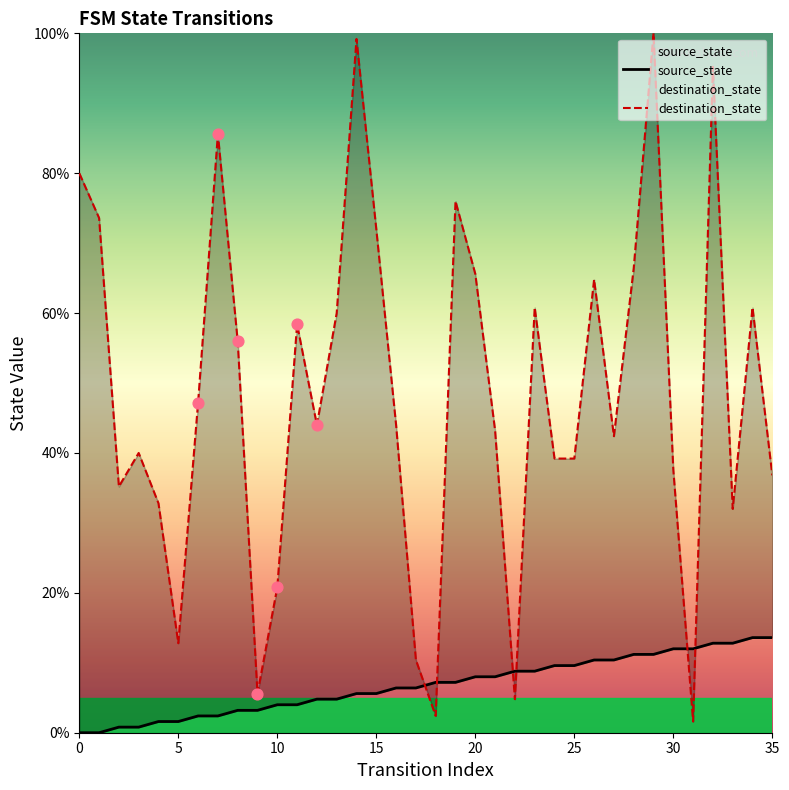

At which category is the sum across all series the highest?

29